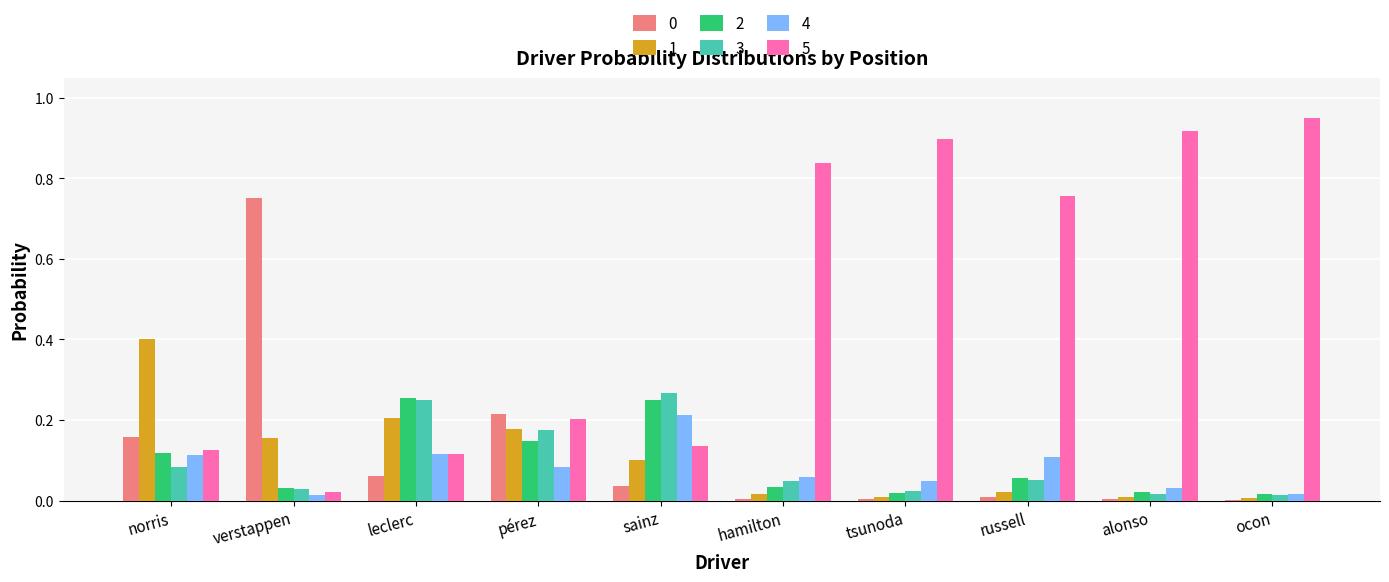

Is the value of 1 at leclerc greater than the value of 5 at alonso?

No